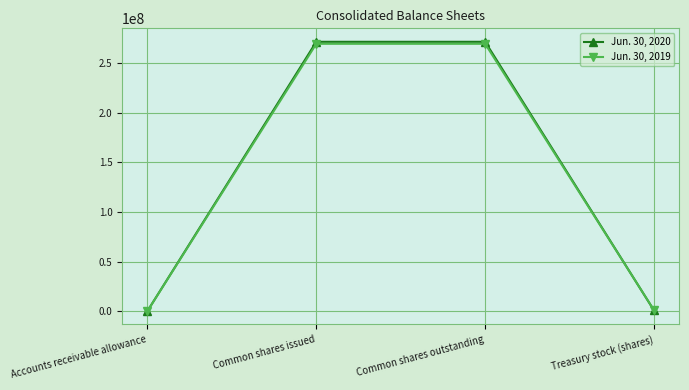

True or false: Jun. 30, 2019 has a value of 118814381 at Common shares issued.

False